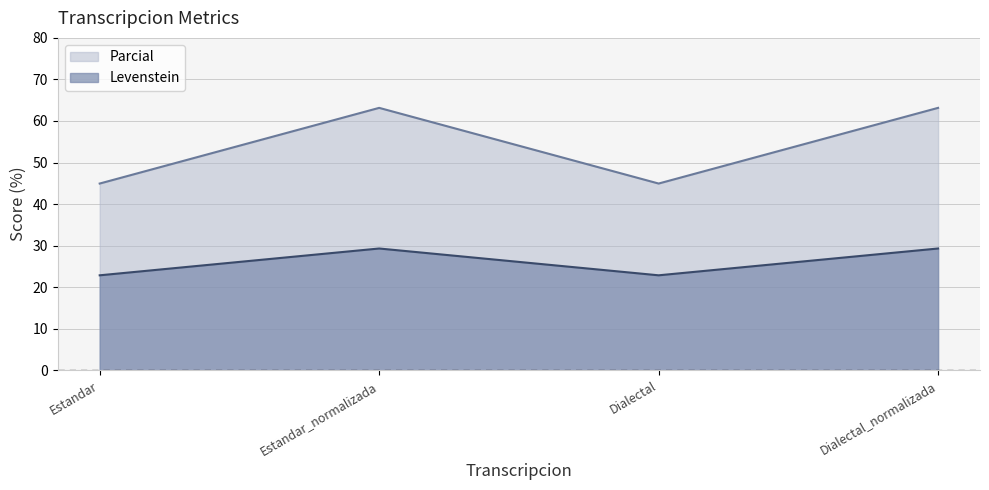

True or false: Levenstein has a value of 29.3 at Estandar_normalizada.

True